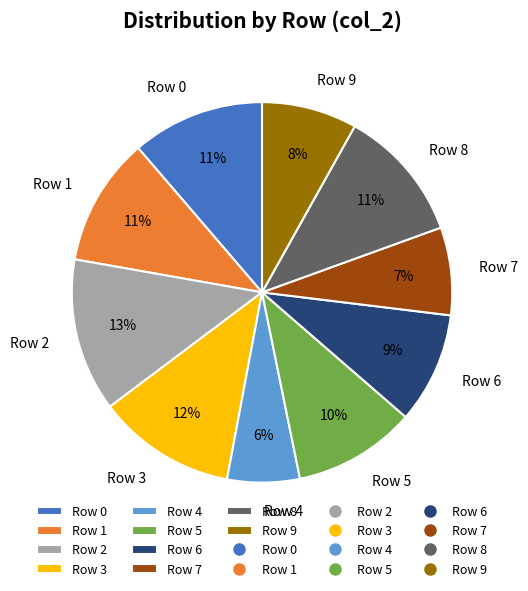

Which category has the biggest portion of the pie?

Row 2